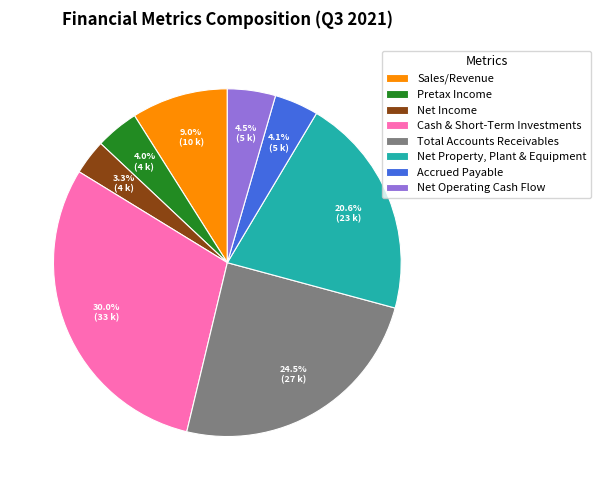

Count the number of slices in the pie.

8